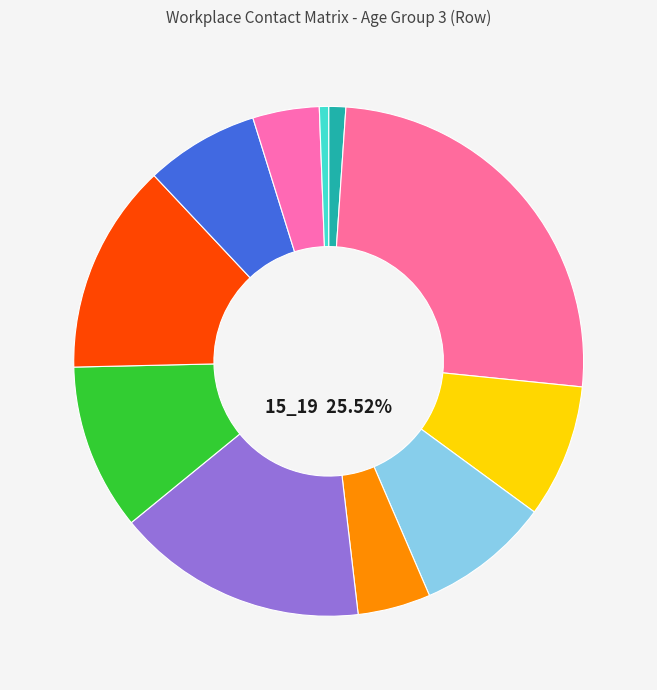

The 50_54 slice represents 7% of the pie. True or false?

True